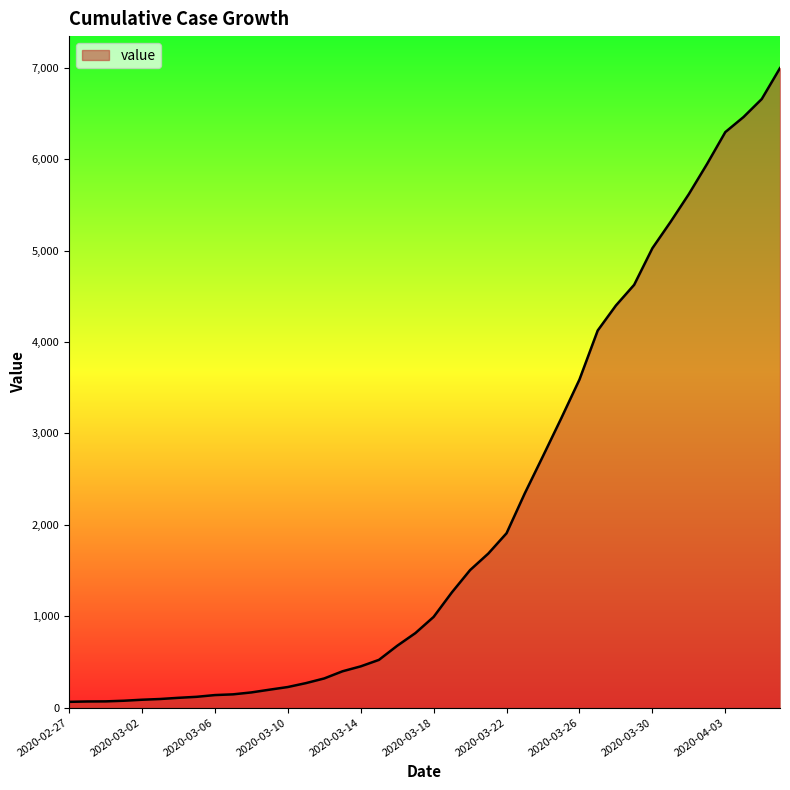

What is the maximum value shown in the chart?

6995